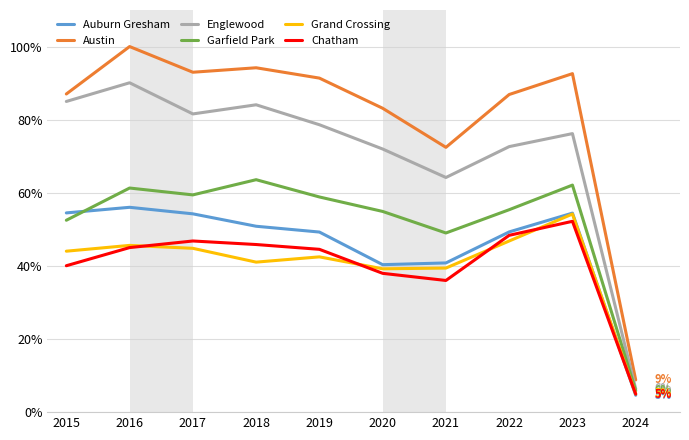

Does the chart have visible grid lines?

Yes